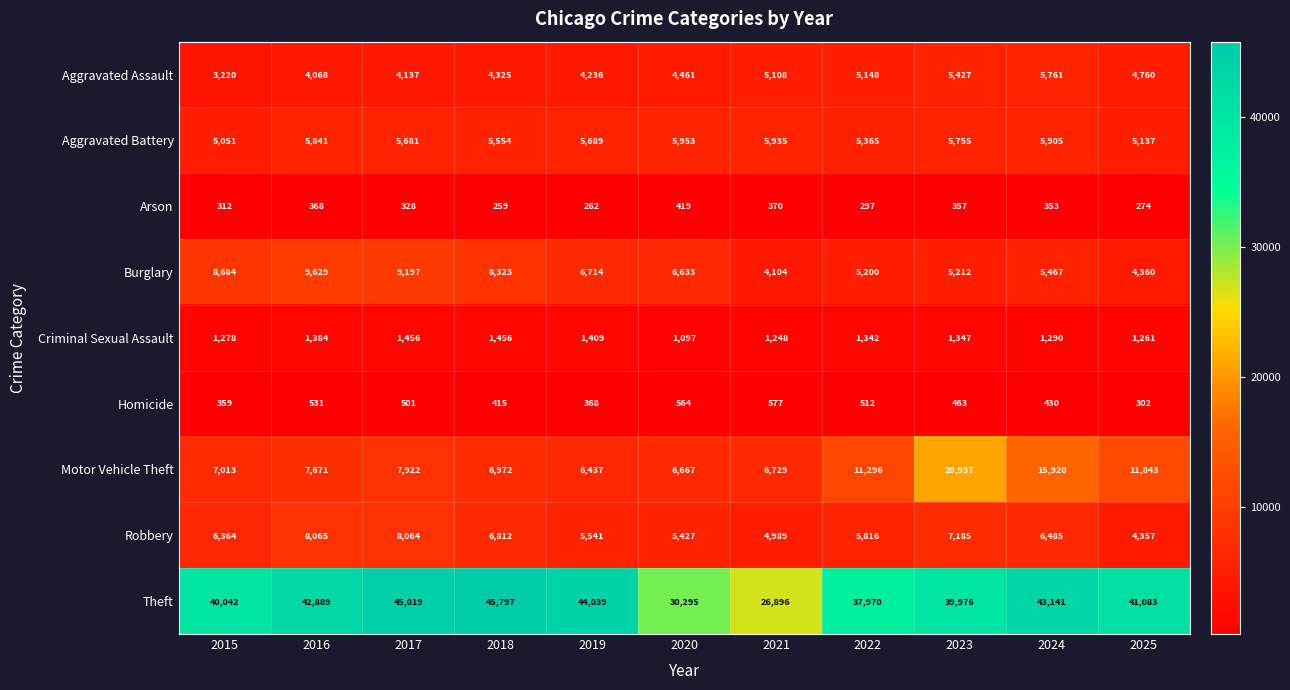

Rank the categories by Aggravated Assault value from lowest to highest.

2015, 2016, 2017, 2019, 2018, 2020, 2025, 2021, 2022, 2023, 2024